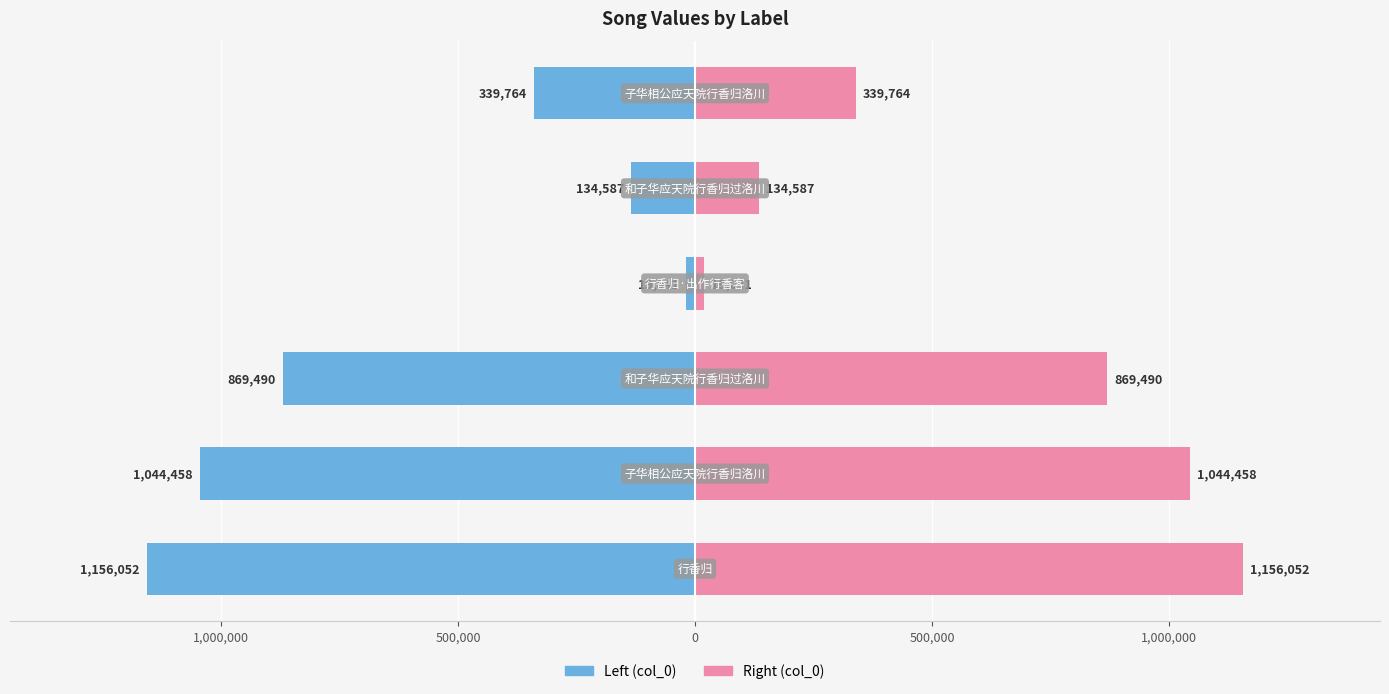

What is the difference between the maximum and minimum values in the col_0 (left) series?

1137011